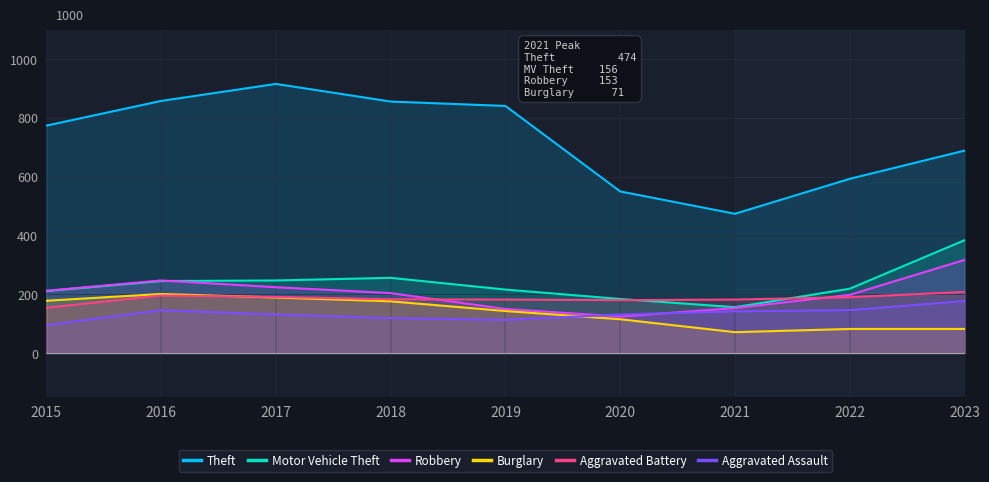

Rank the categories by Burglary value from lowest to highest.

2021, 2022, 2023, 2020, 2019, 2018, 2015, 2017, 2016